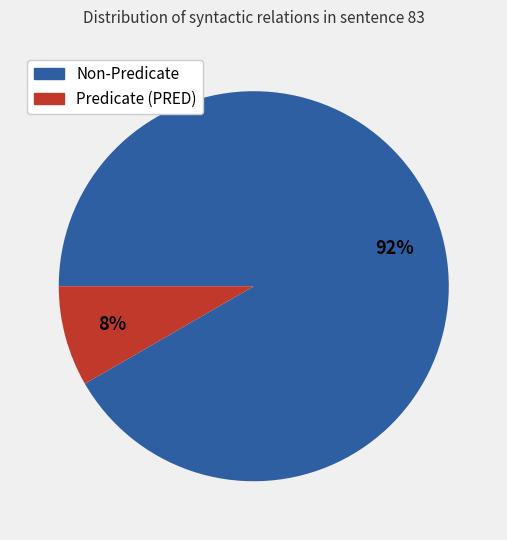

To the nearest percent, what is the average slice percentage?

50%